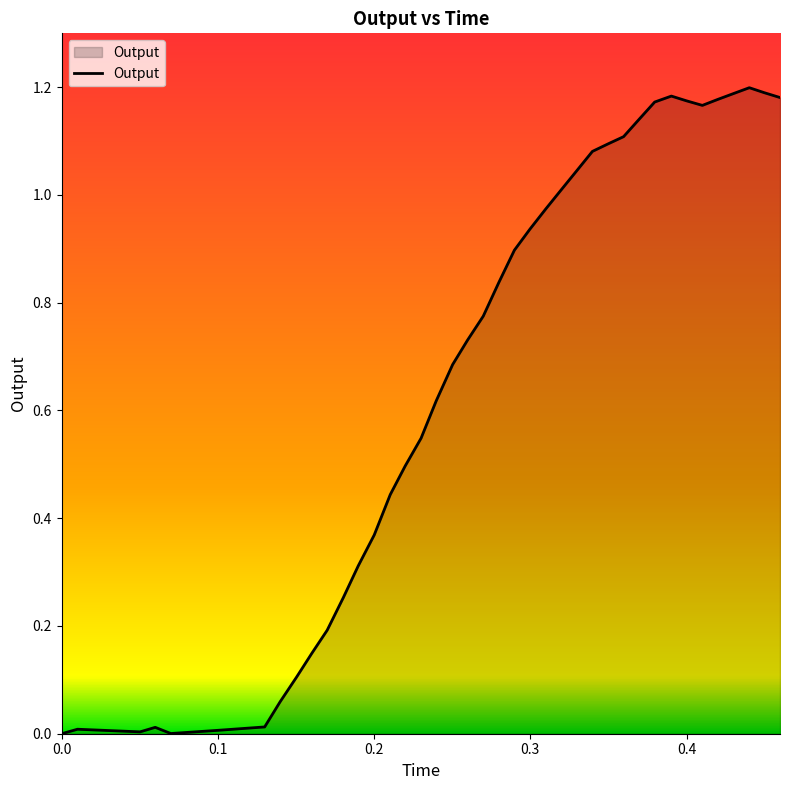

What is the greatest value displayed?

1.2